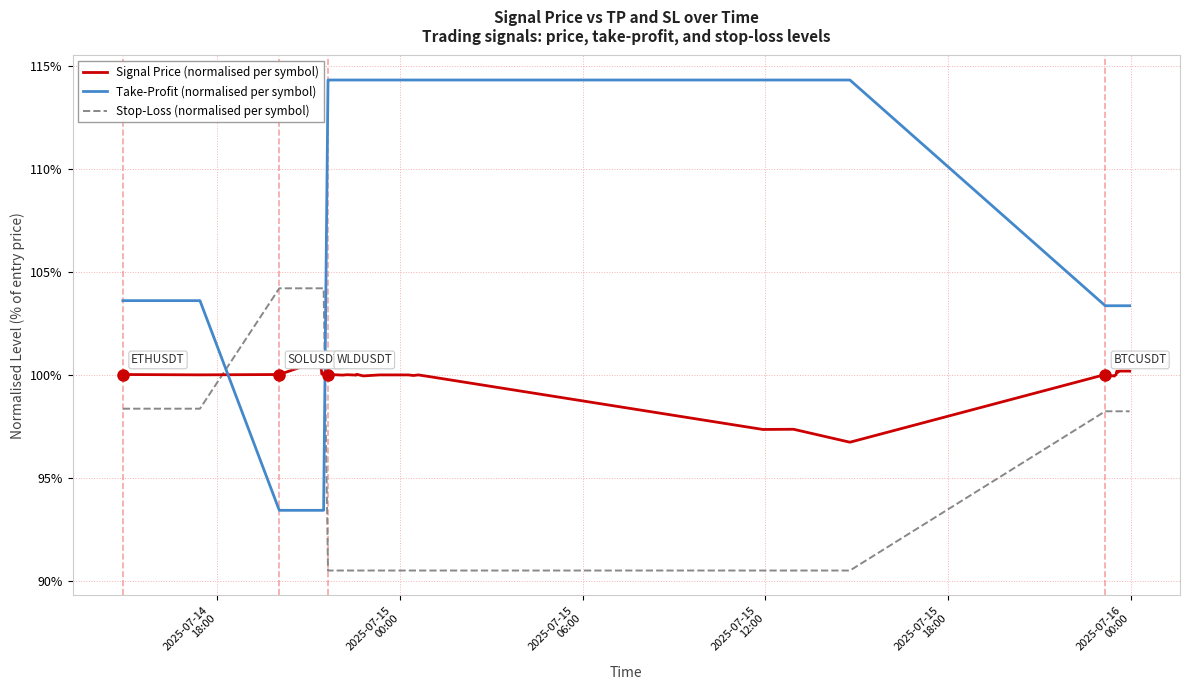

Which series has the largest range (max minus min)?

Take-Profit (normalised per symbol)